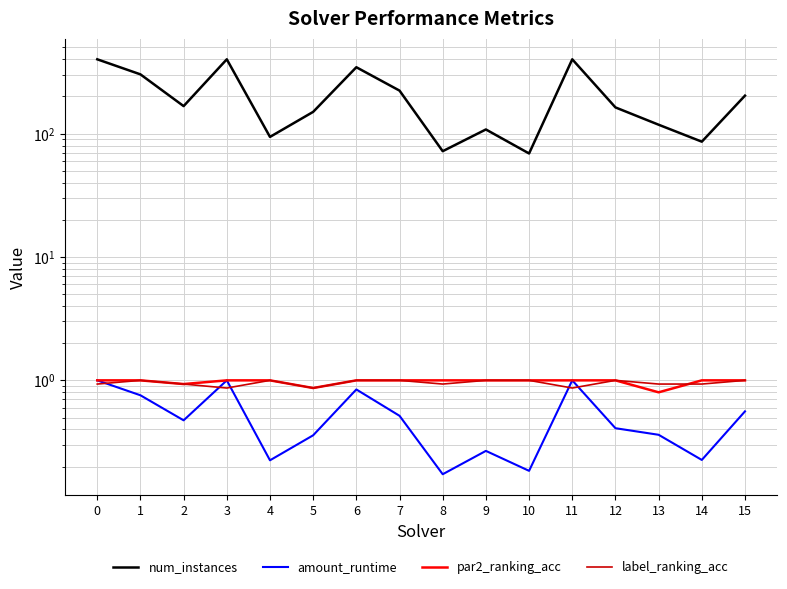

Does the chart display data point markers on the line(s)?

No